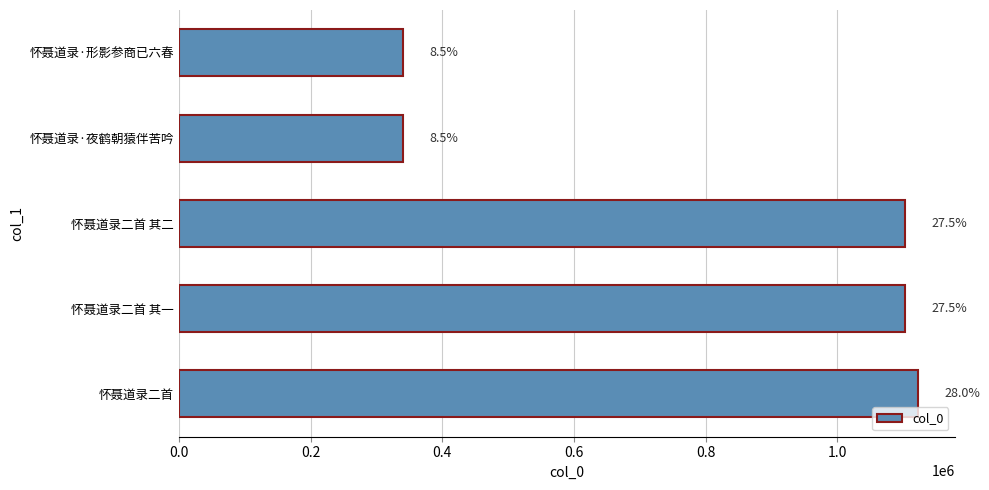

What is the smallest value displayed?

340288